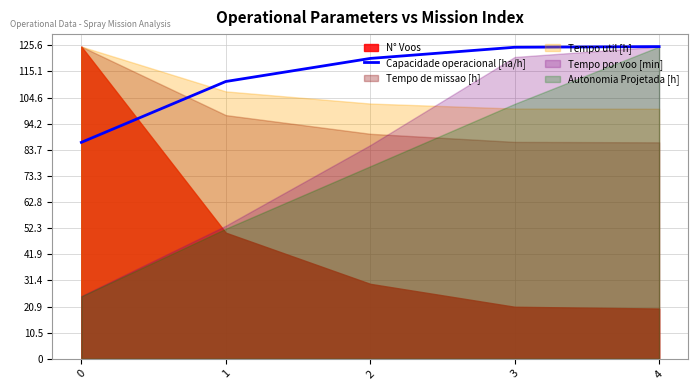

The value of Capacidade operacional [ha/h] at 4 is 77.0. True or false?

False